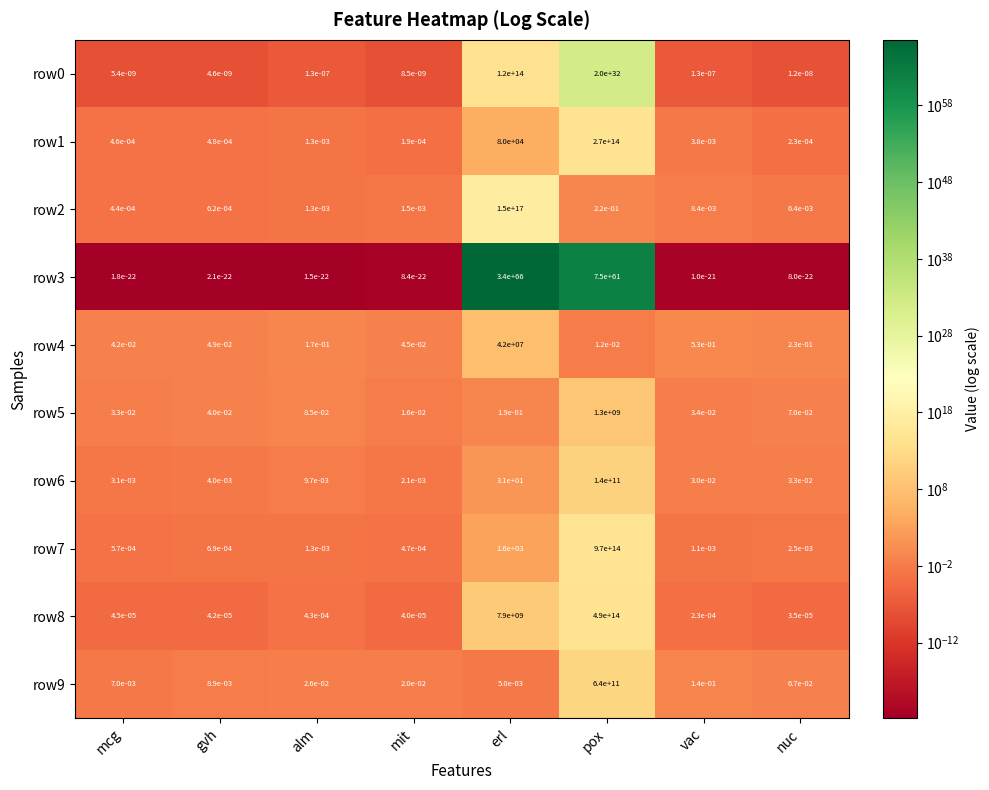

At which category is the sum across all series the highest?

erl